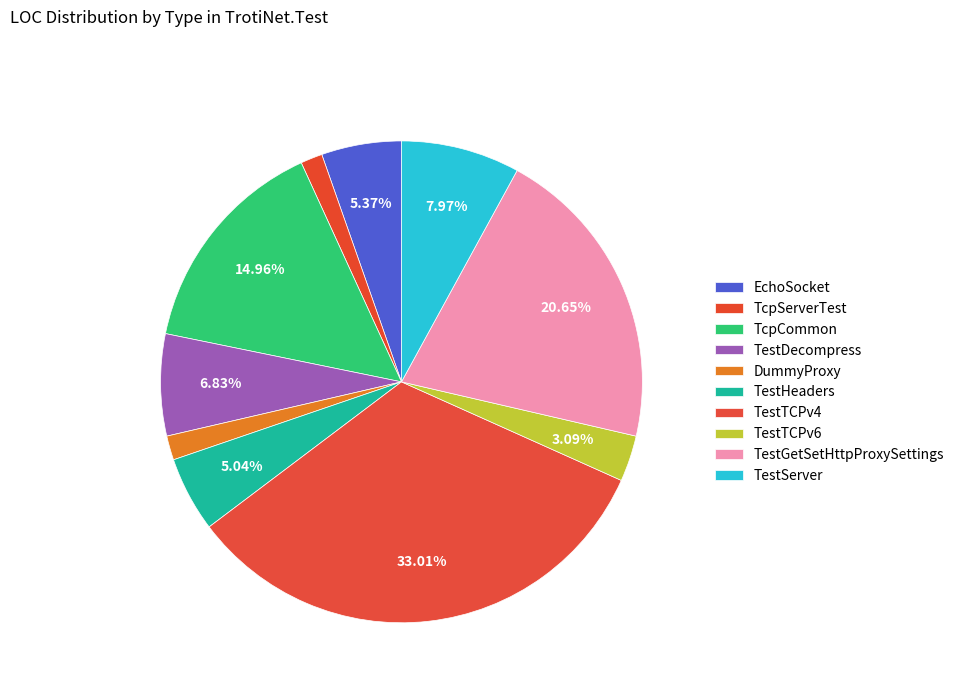

To the nearest percent, what is the average slice percentage?

10%